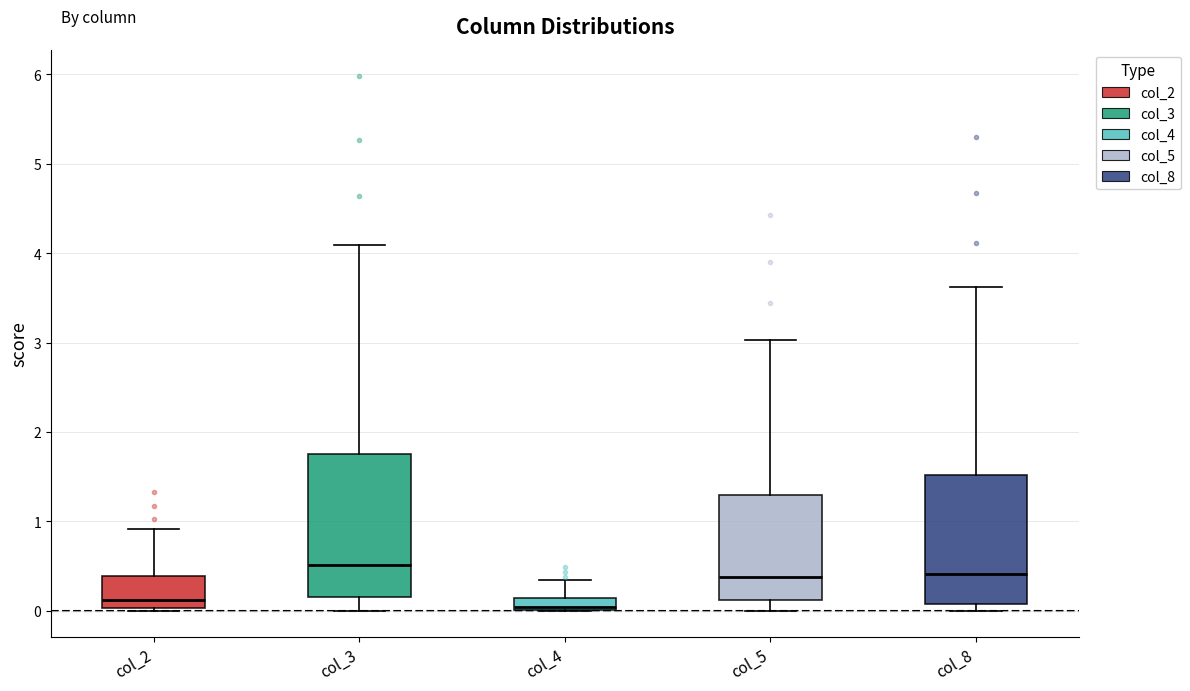

Where does the upper whisker of the box for col_5 end on the y-axis? The values are not printed on the chart, so give them approximately, as read against the axis.

3.0